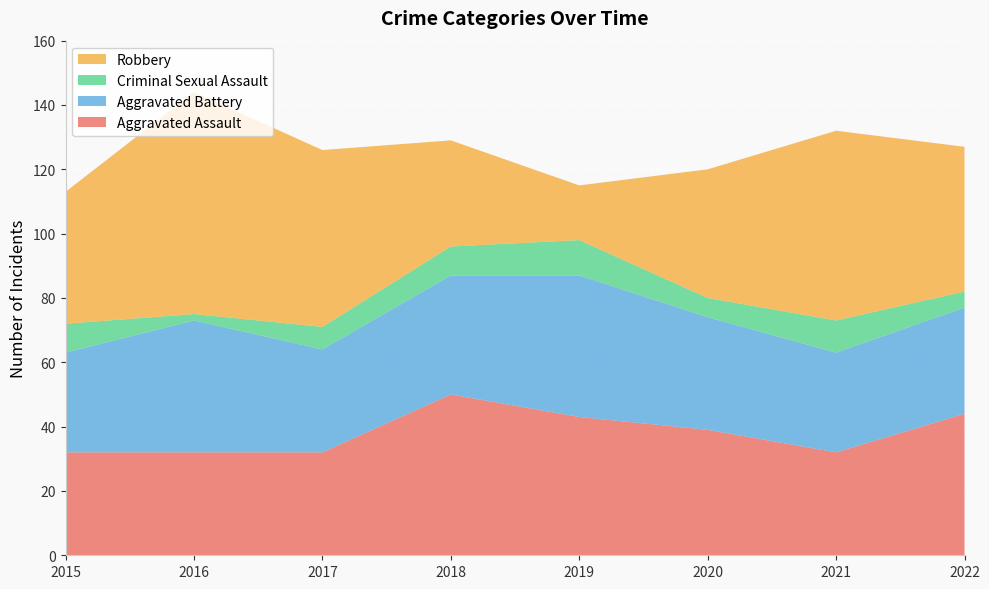

Reading left to right, extract all data points from this chart.

Aggravated Assault: 32	32	32	50	43	39	32	44
Aggravated Battery: 31	41	32	37	44	35	31	33
Criminal Sexual Assault: 9	2	7	9	11	6	10	5
Robbery: 41	69	55	33	17	40	59	45